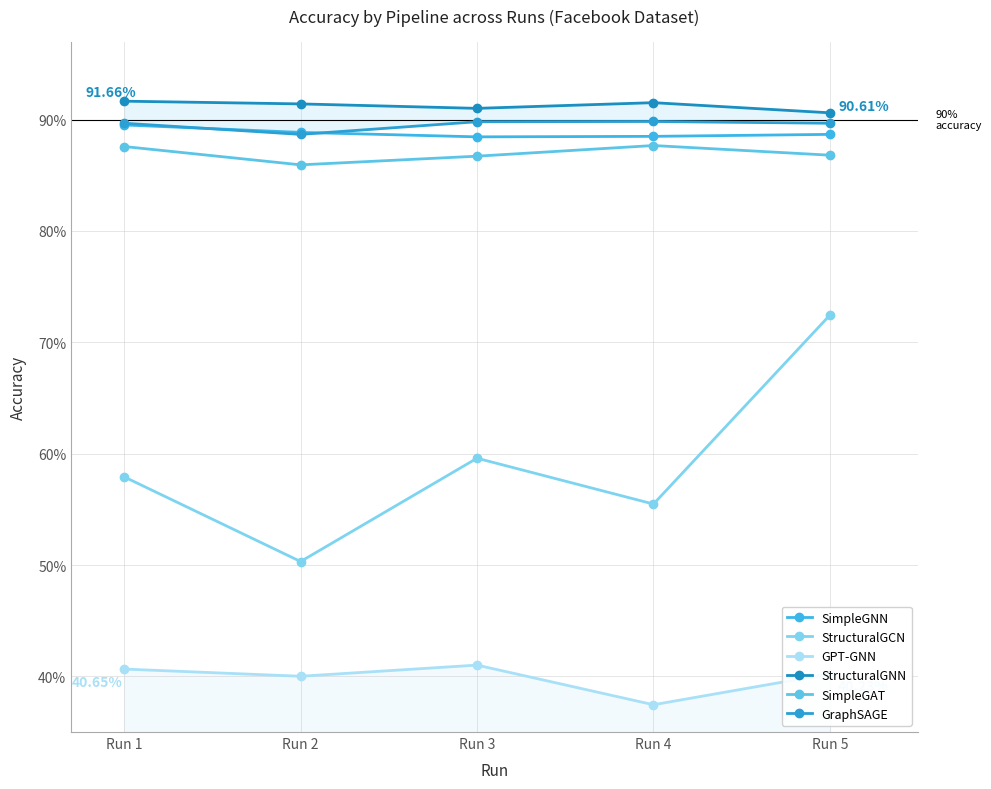

Which category has the lowest value in the SimpleGNN series?

Run 3